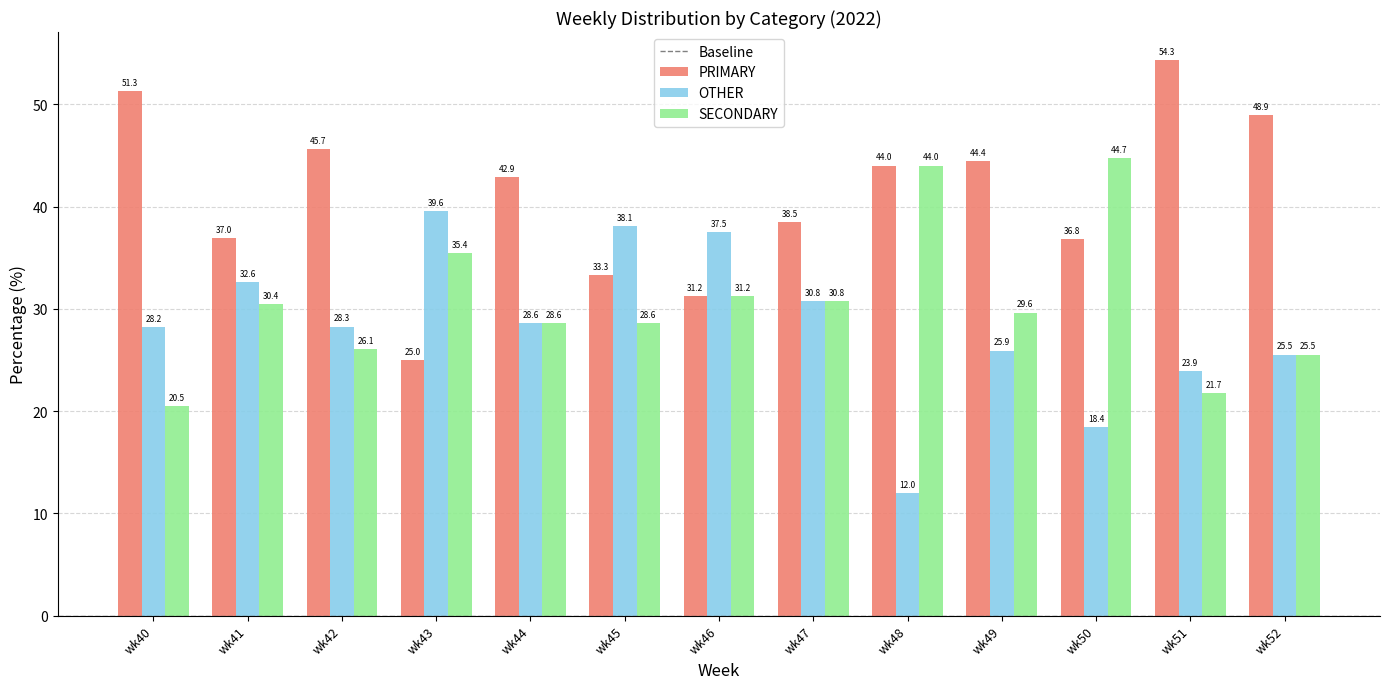

Is it true that SECONDARY equals 44.0 at wk48?

True